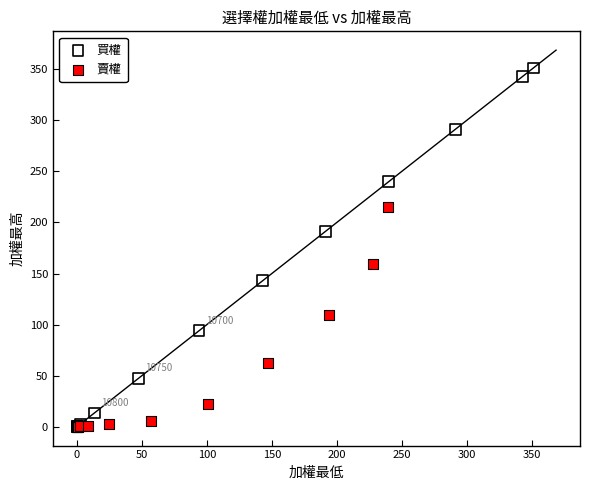

Which series has the widest spread of Y values?

買權